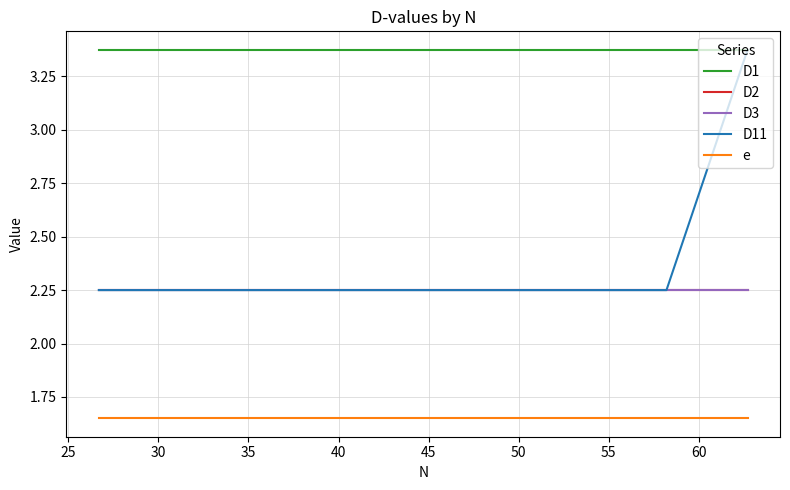

What is the sum of all D11 values?

21.4